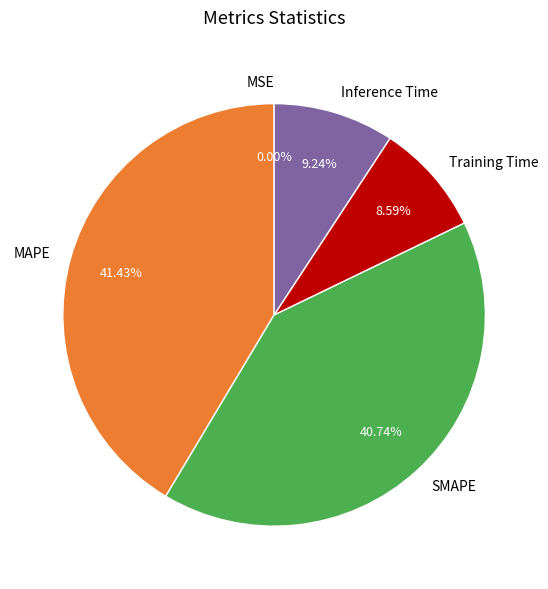

Is there any slice that represents more than half of the pie?

No